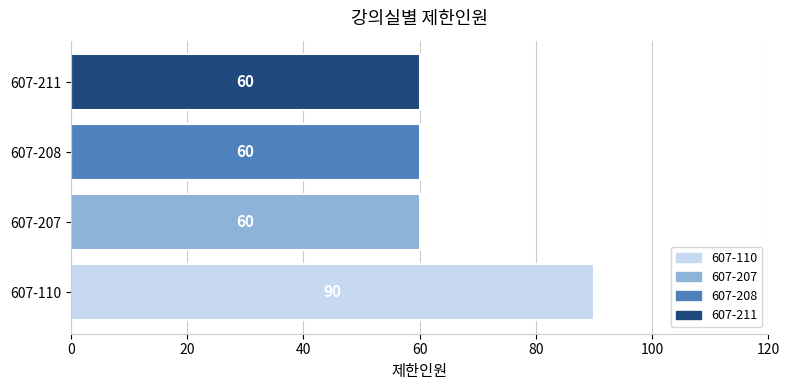

Which has a higher value, 607-110 or 607-211?

607-110